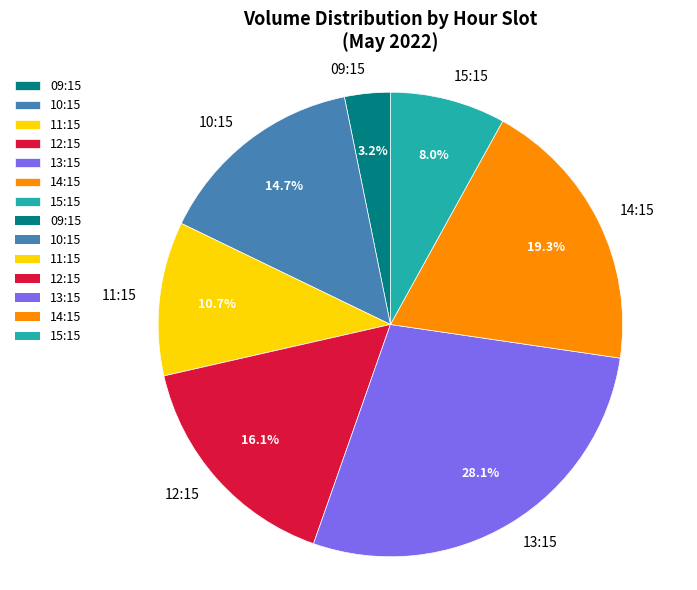

What is the smallest slice in the pie chart?

09:15